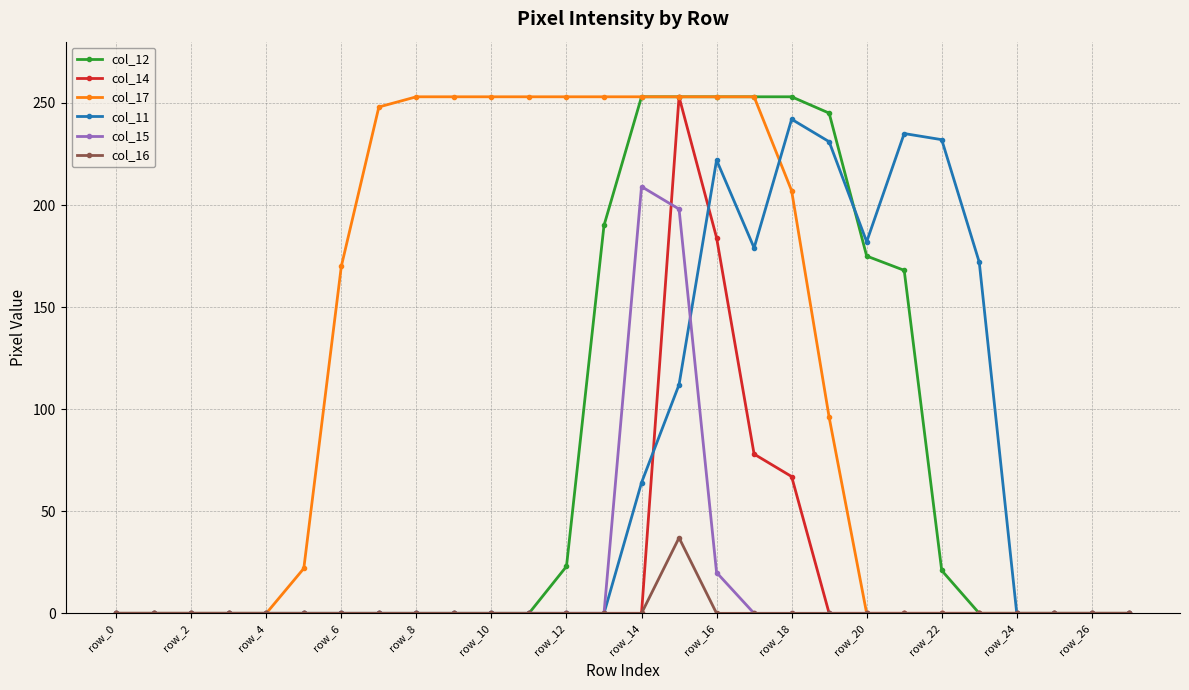

What is the value of the col_17 point at the 11th from the left?

253